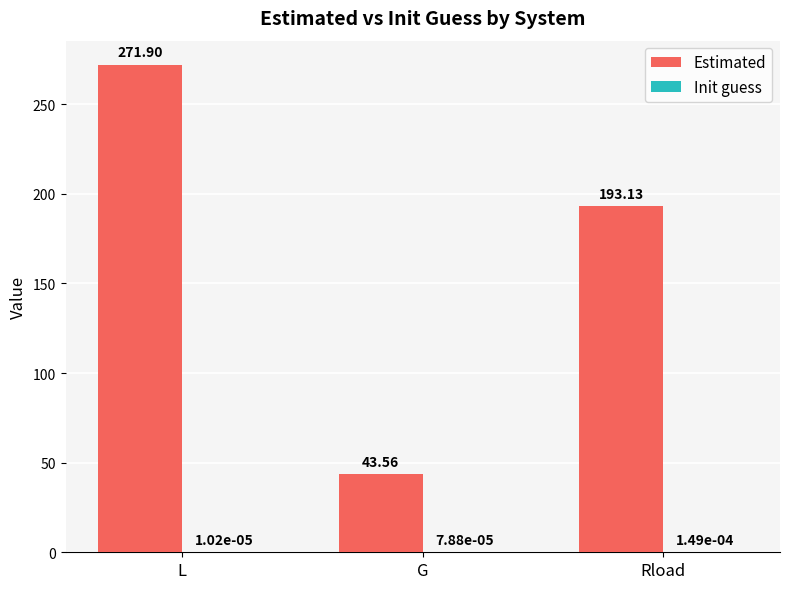

At which category is the sum across all series the highest?

L